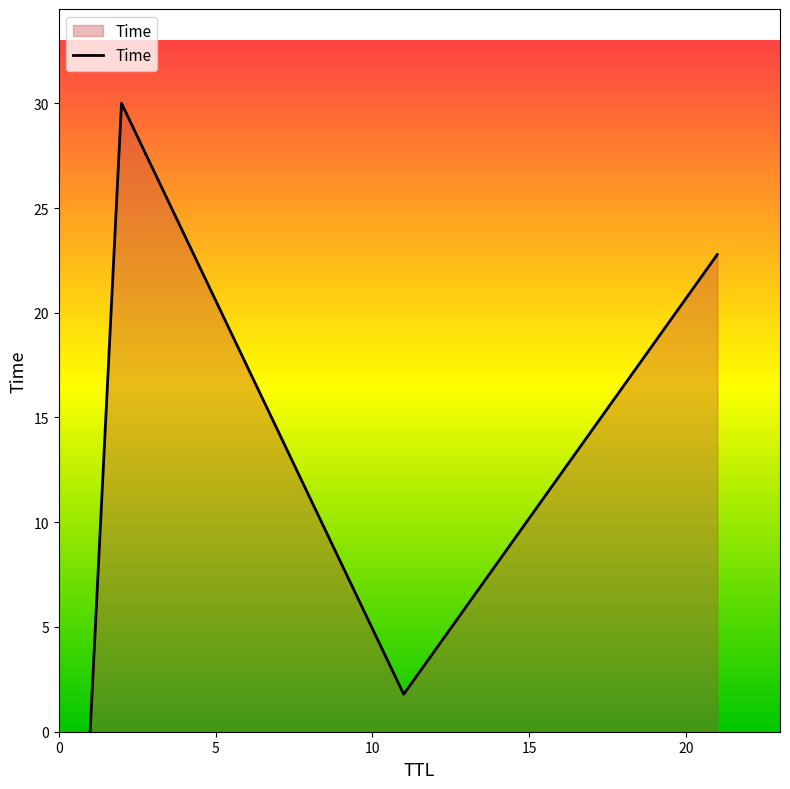

What is the greatest value displayed?

30.0